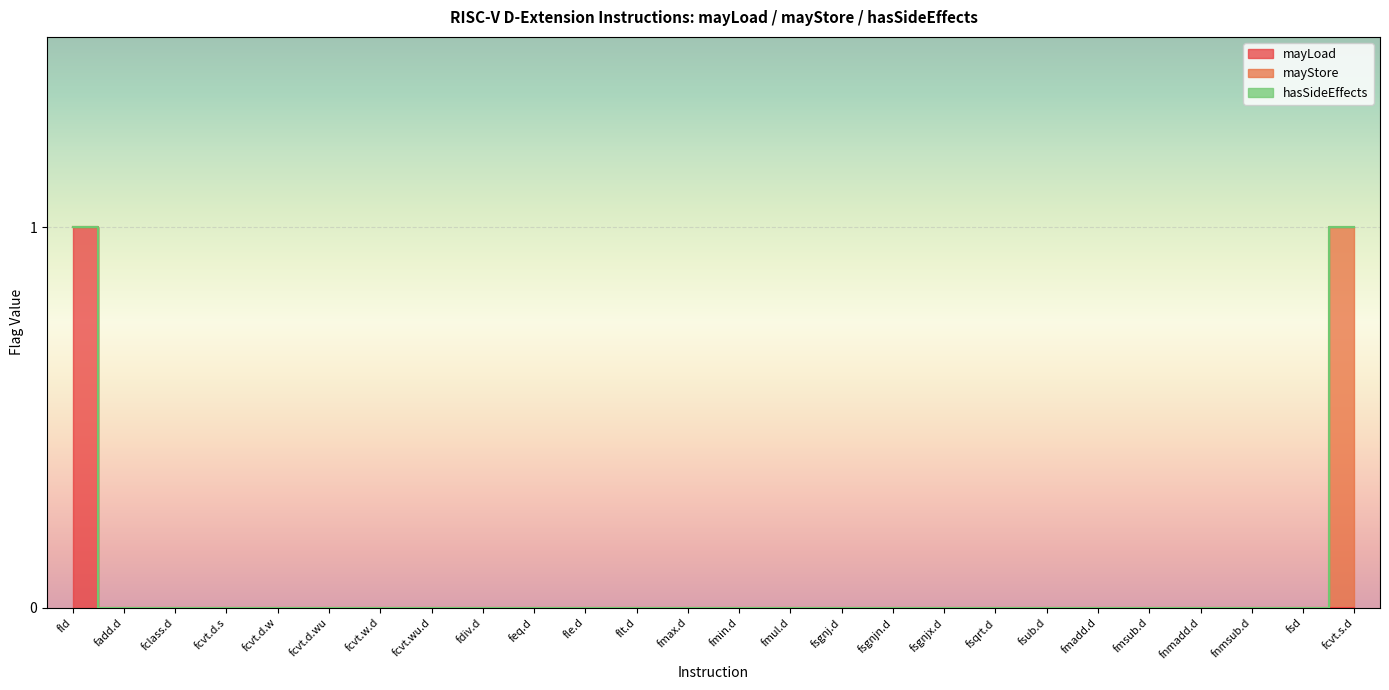

How many data points does each series have?

26